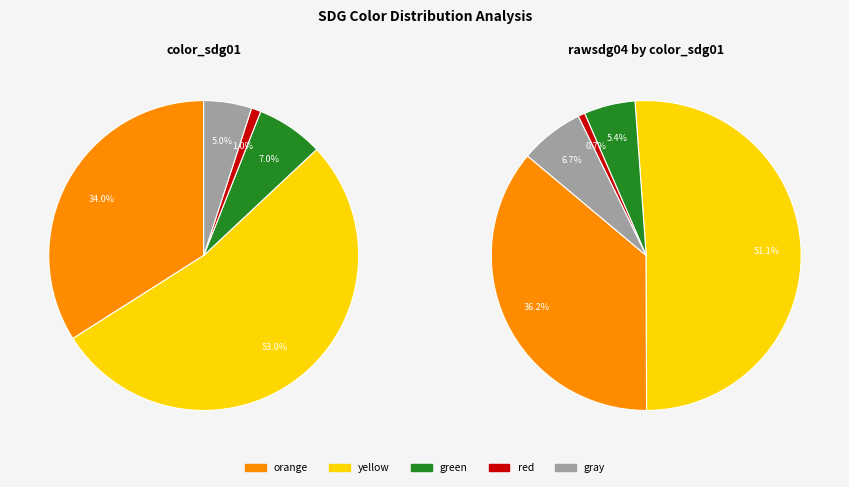

How many slices are in this pie chart?

5